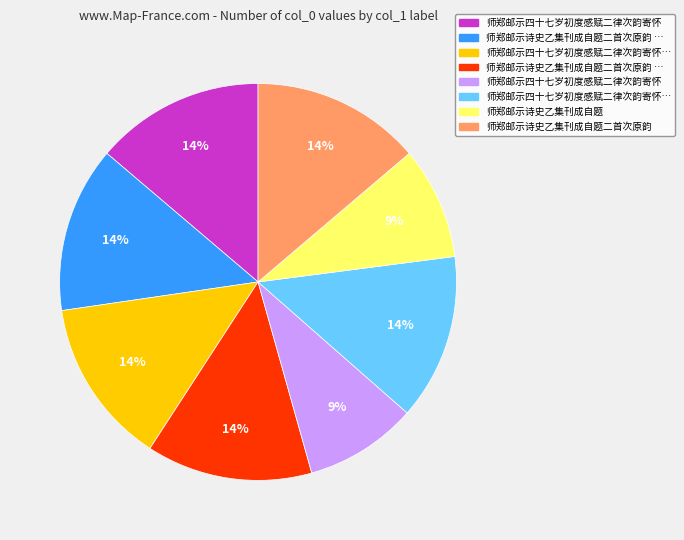

To the nearest percent, what is the difference between the largest and smallest slice percentages?

5%